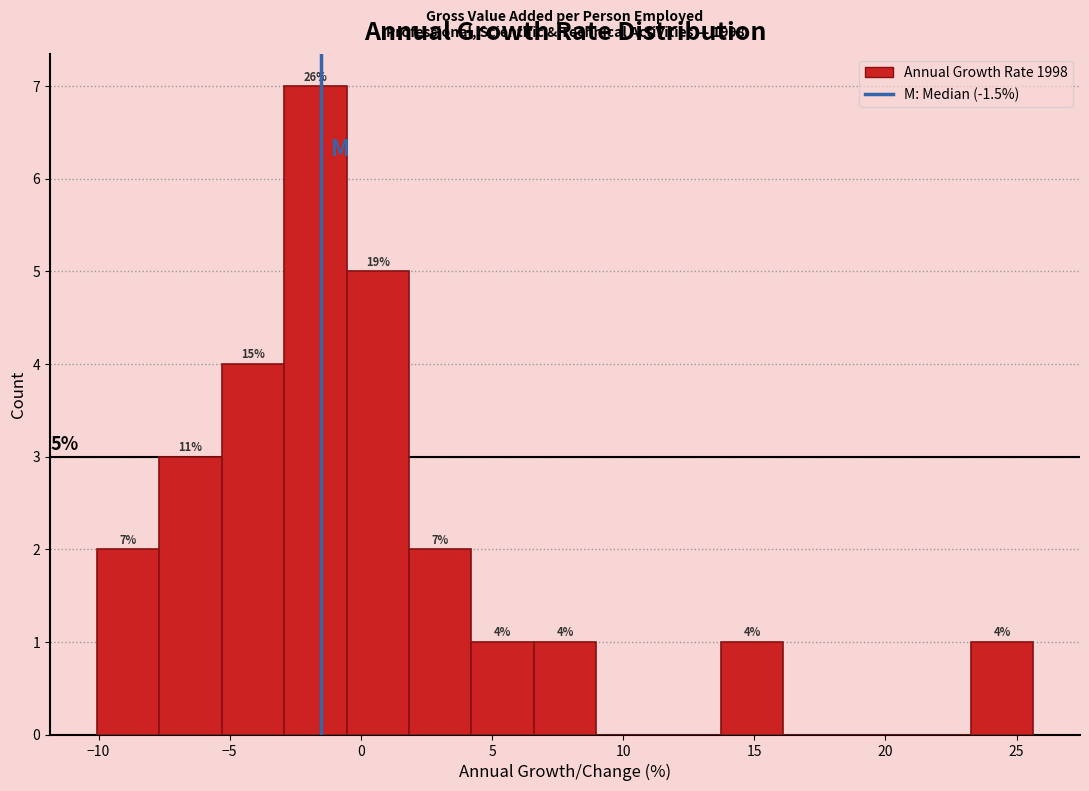

Over which range of the x-axis is the bar tallest?

-3.0 to -0.5